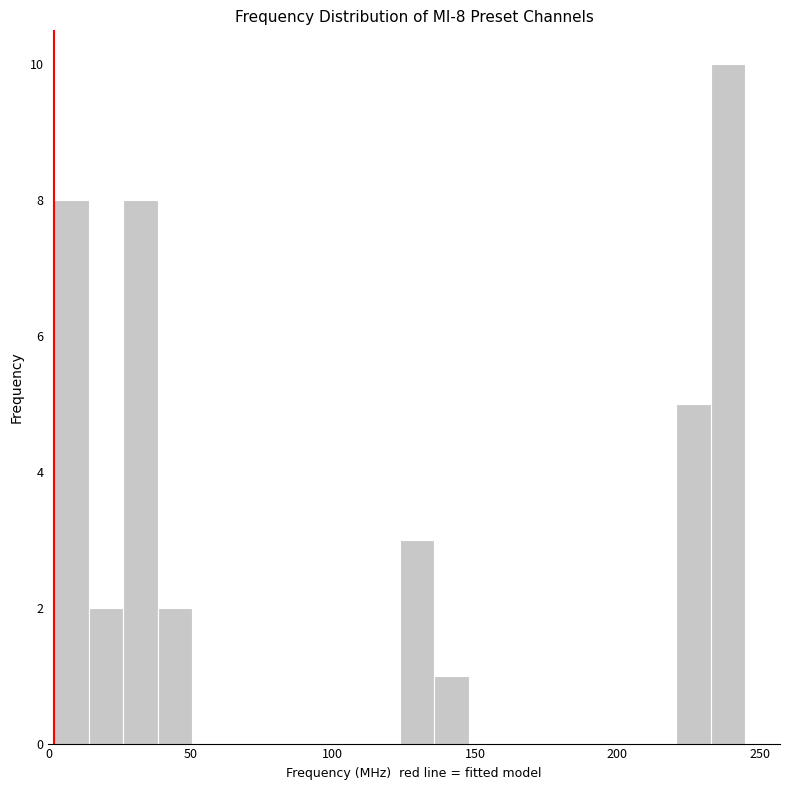

Read against the x-axis, roughly where is the centre of the tallest bar?

240